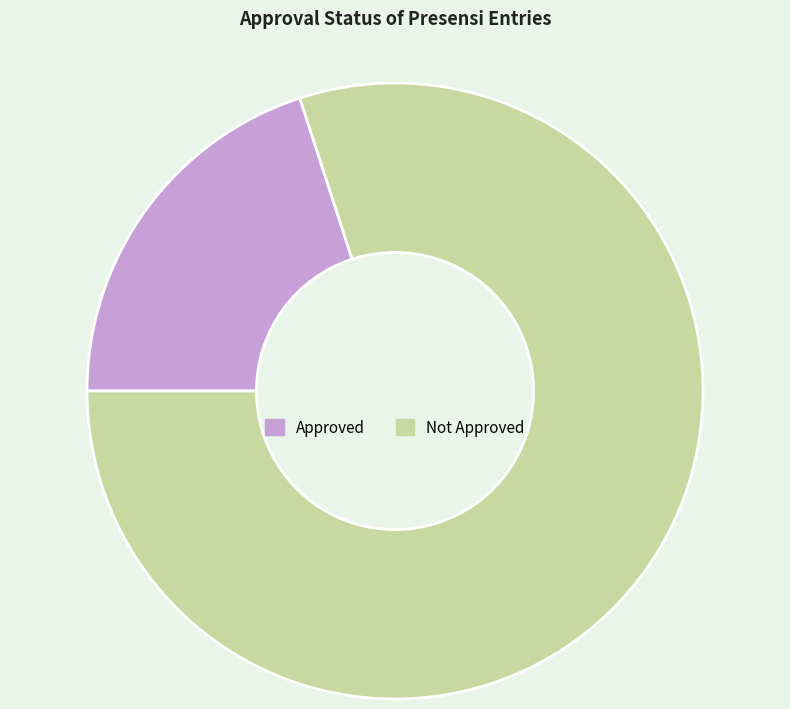

Is it true that Not Approved is 66% of the pie?

False